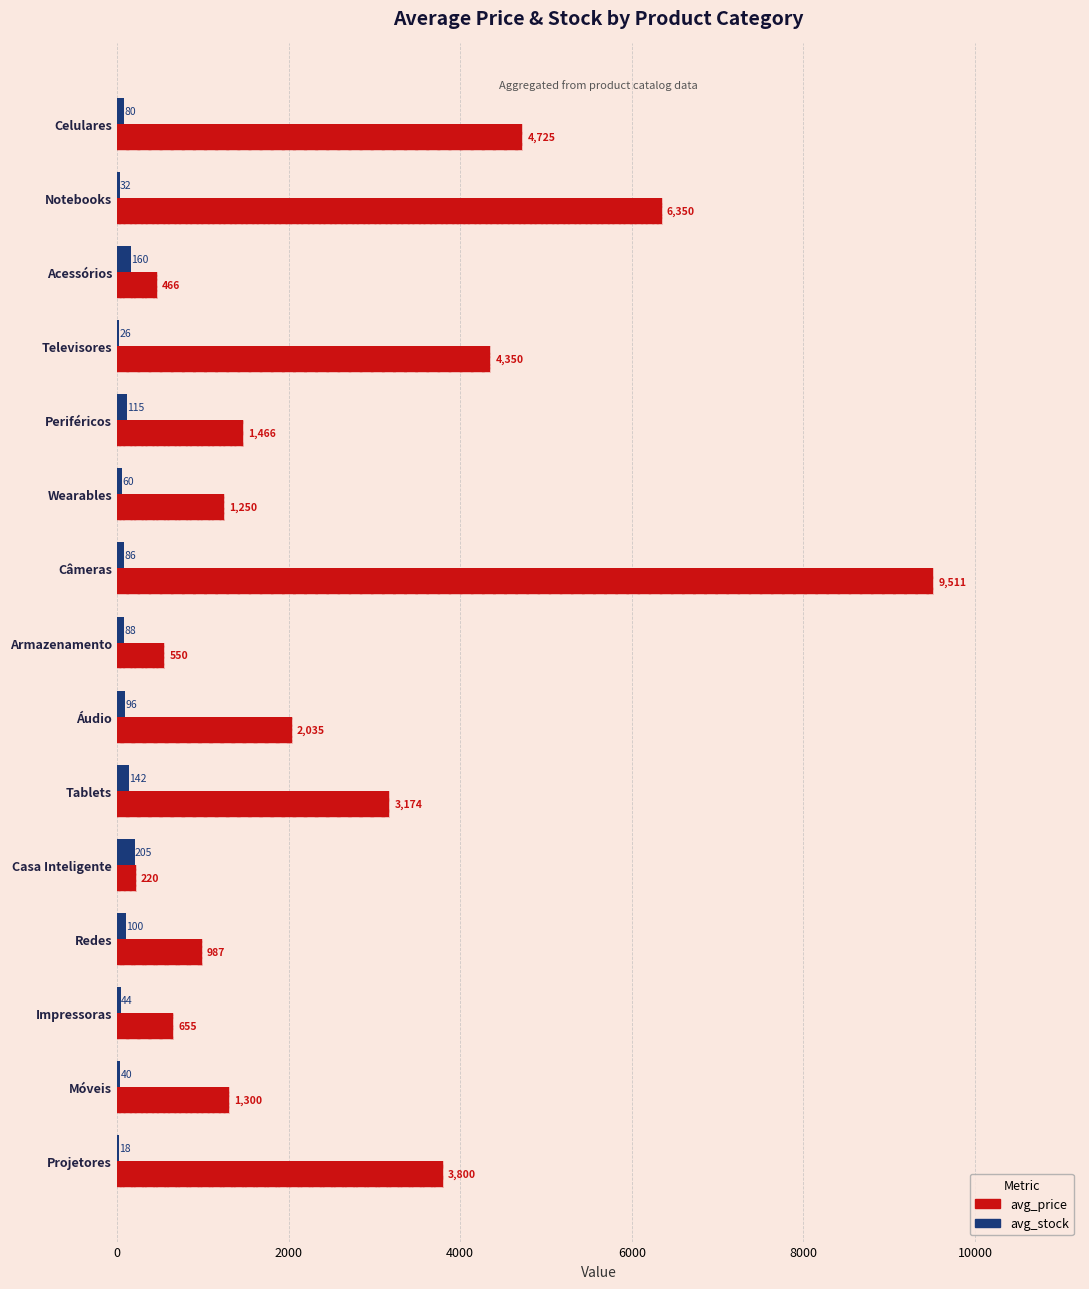

What is the difference between the second highest and second lowest values in the avg_price series?

5883.0